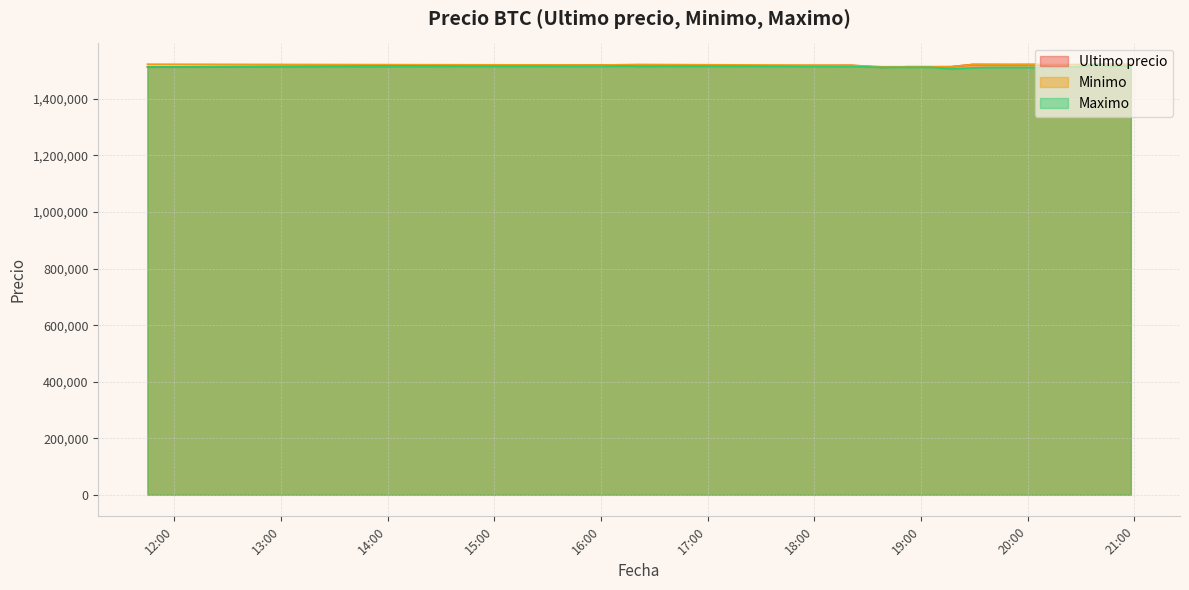

What is the sum of all Maximo values?

30257110.0